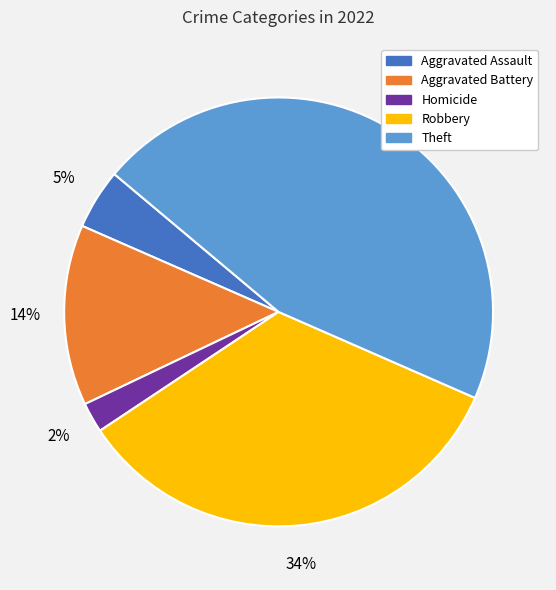

Is there any slice that represents more than half of the pie?

No